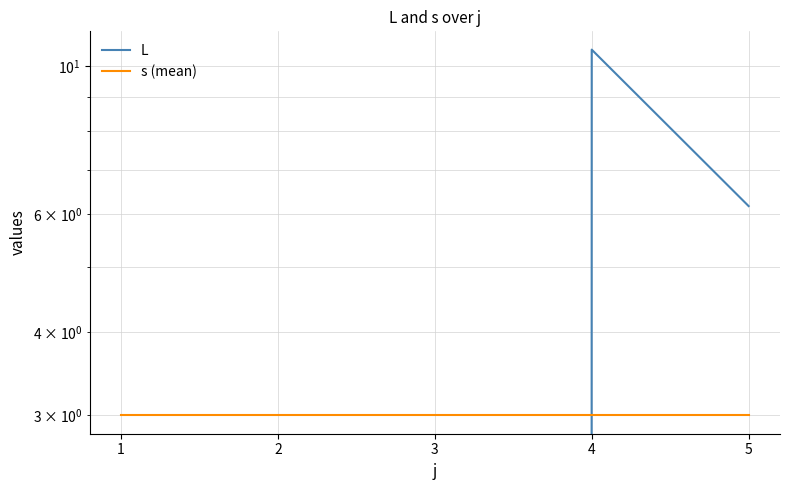

At how many categories does at least one series exceed 6?

2